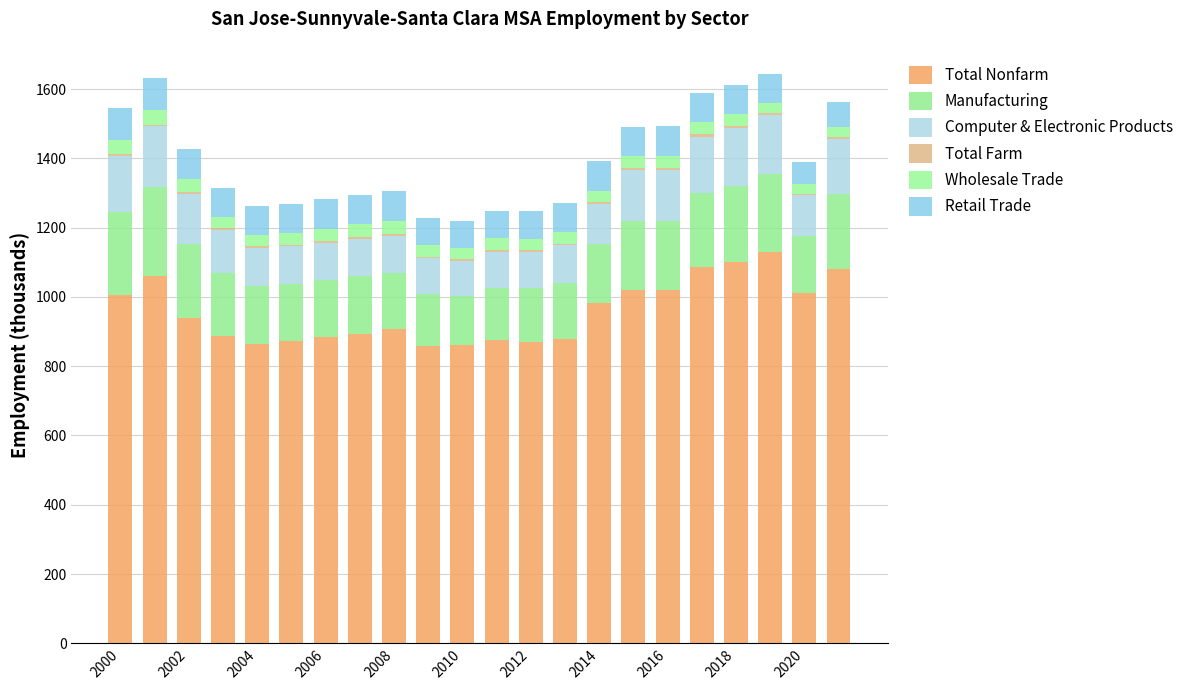

Does the chart contain stacked bars?

Yes